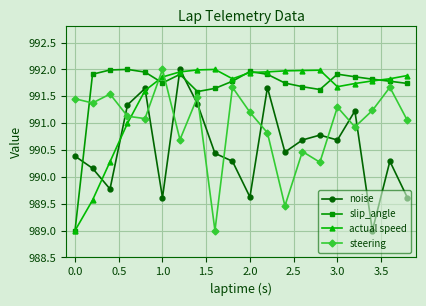

What is the lowest value of the steering series?

989.0